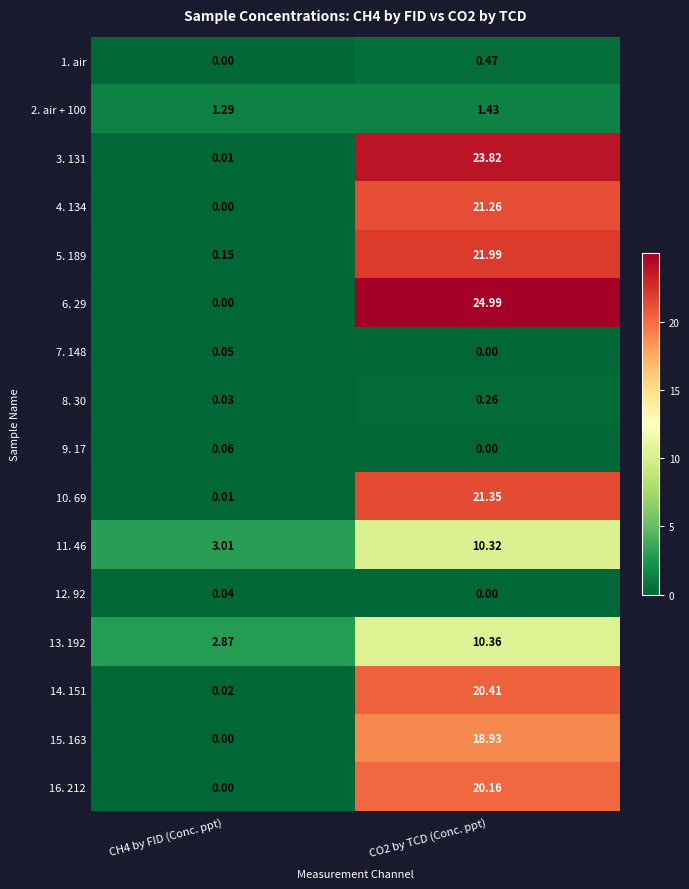

Which series has the widest spread of values?

6. 29